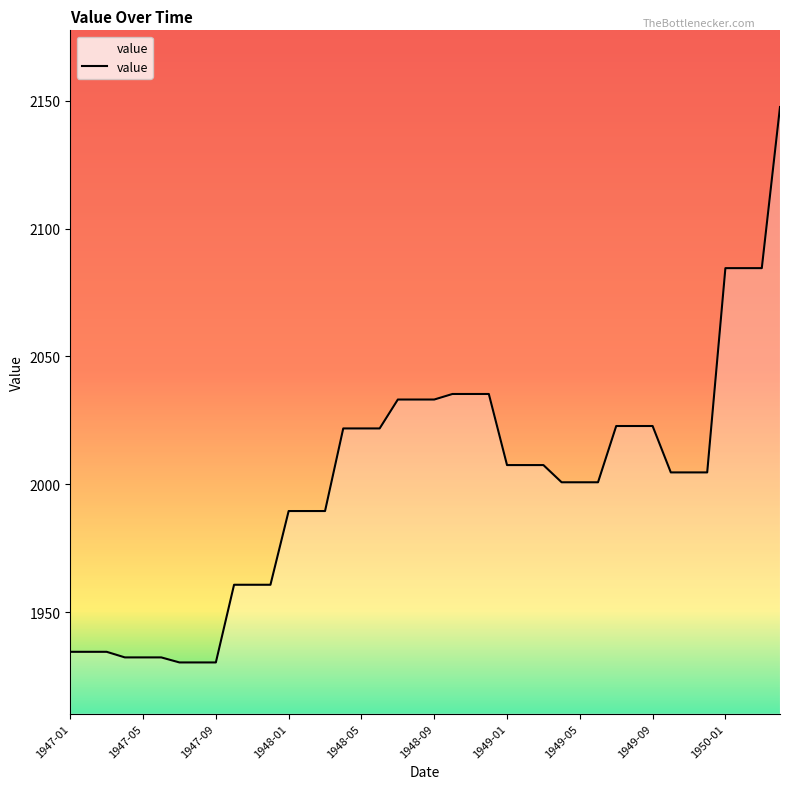

What is the greatest value displayed?

2147.6